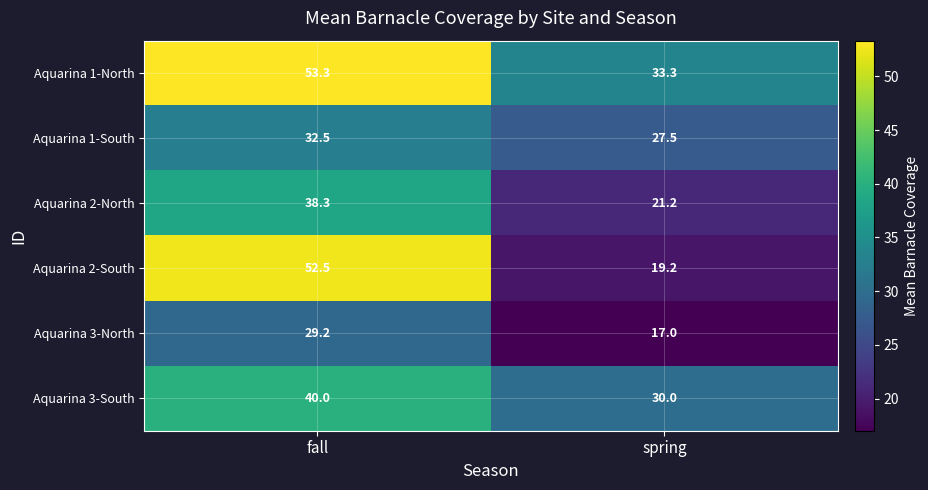

Reading left to right, extract all data points from this chart.

Aquarina 1-North: 53.3	33.3
Aquarina 1-South: 32.5	27.5
Aquarina 2-North: 38.3	21.2
Aquarina 2-South: 52.5	19.2
Aquarina 3-North: 29.2	17.0
Aquarina 3-South: 40.0	30.0